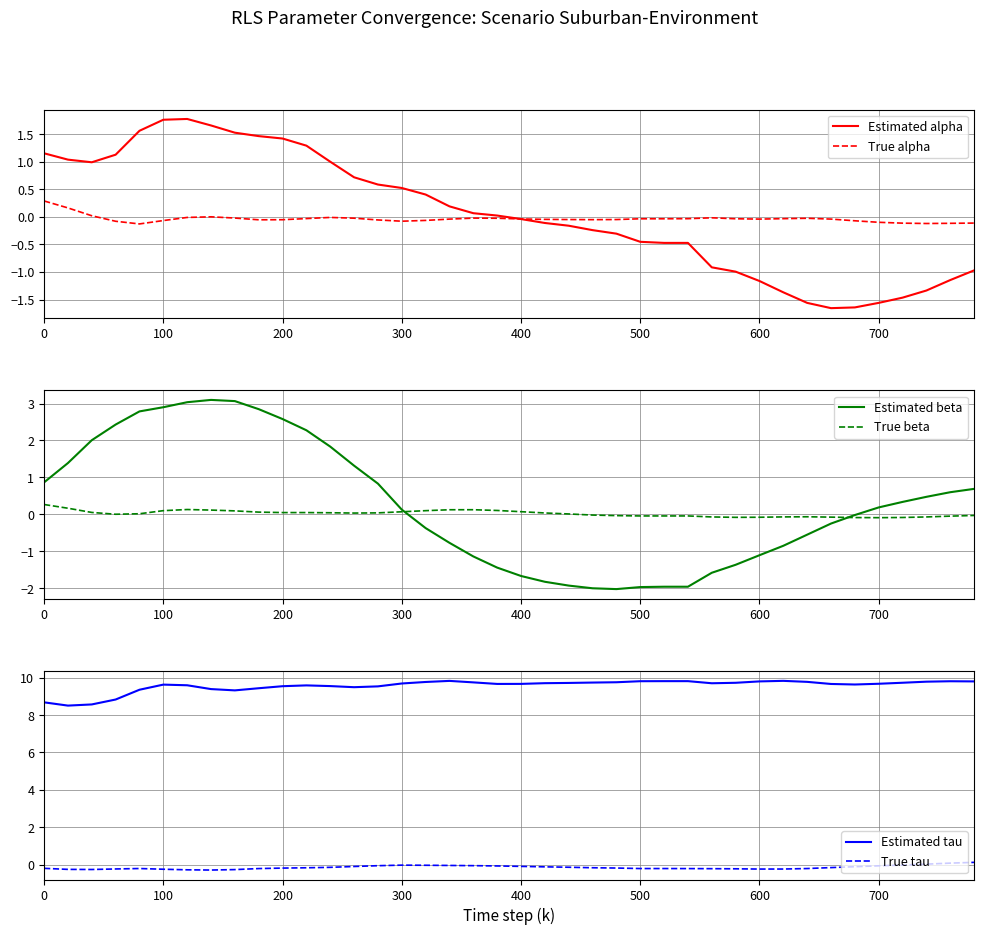

What is the maximum value for Estimated alpha?

1.8